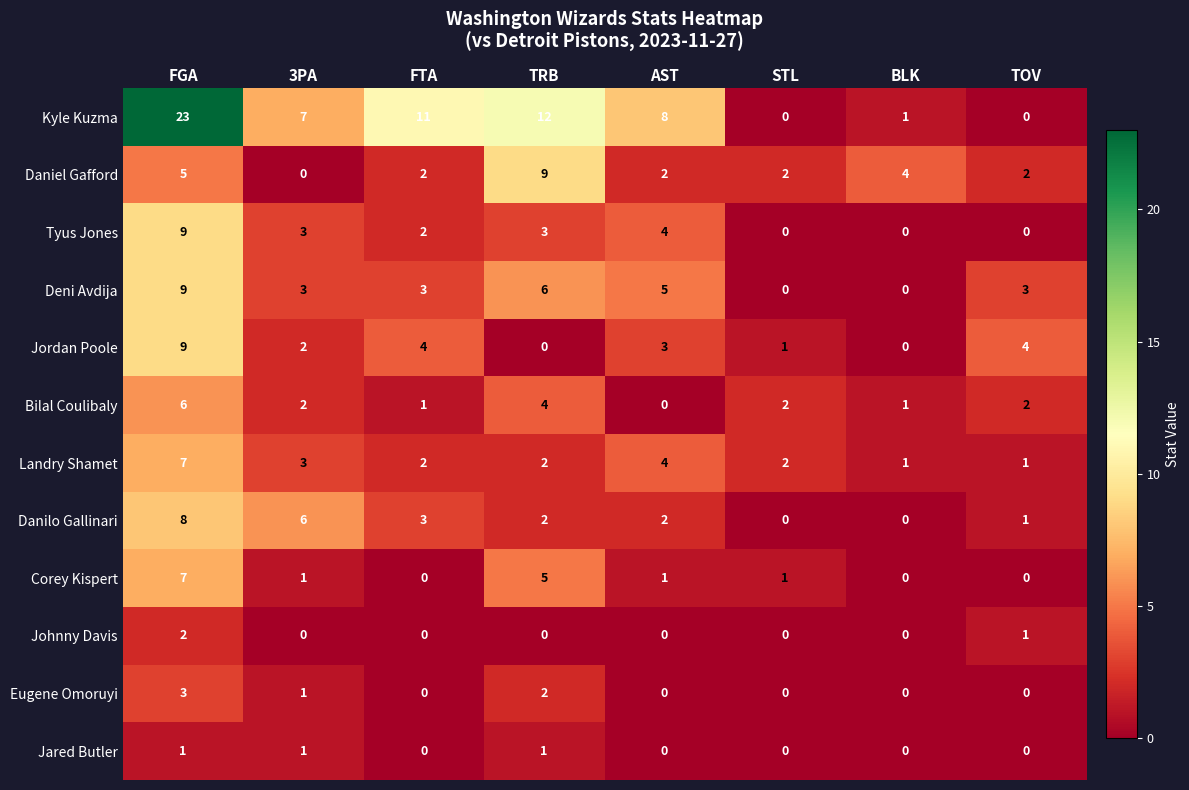

What is the highest value of the Kyle Kuzma series?

23